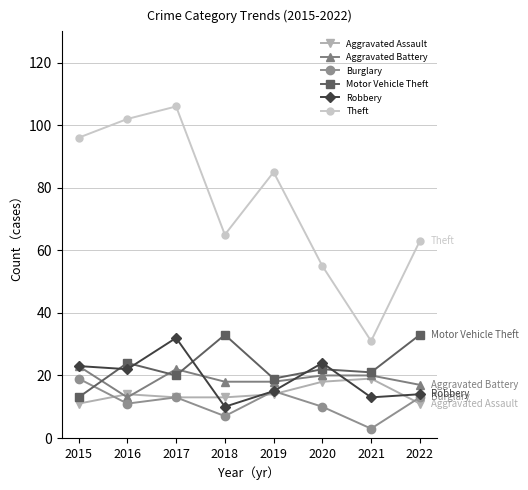

Which series has the largest total across all categories?

Theft